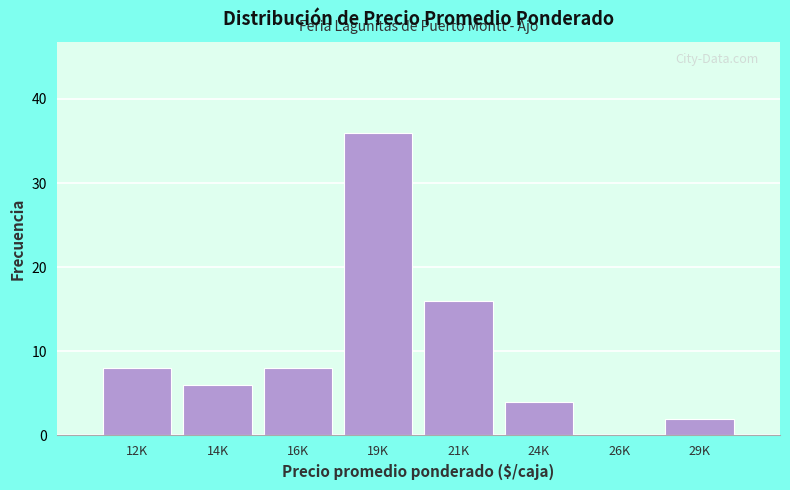

Reading left to right, transcribe all the data shown in this chart.

12K=8	14K=6	16K=8	19K=36	21K=16	24K=4	26K=0	29K=2